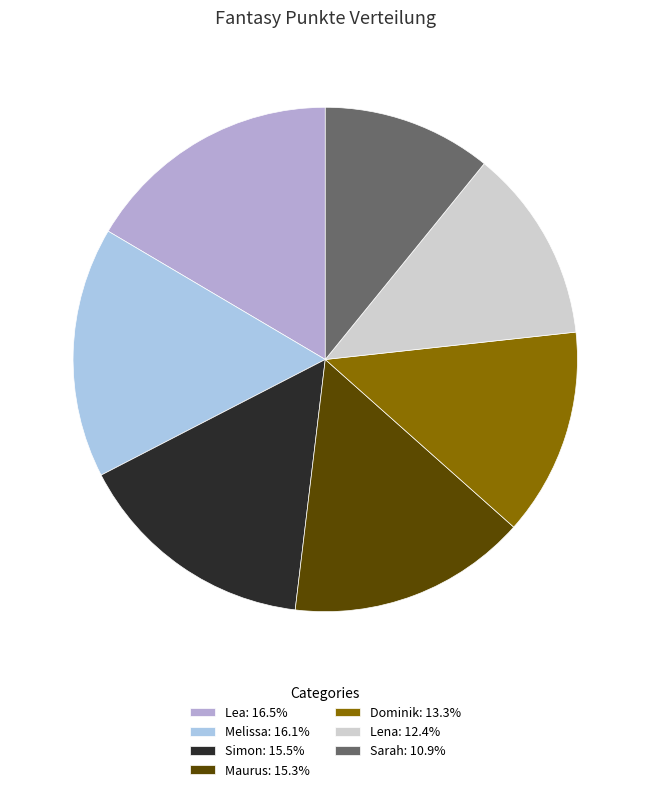

True or false: Lea accounts for 17% of the total.

True